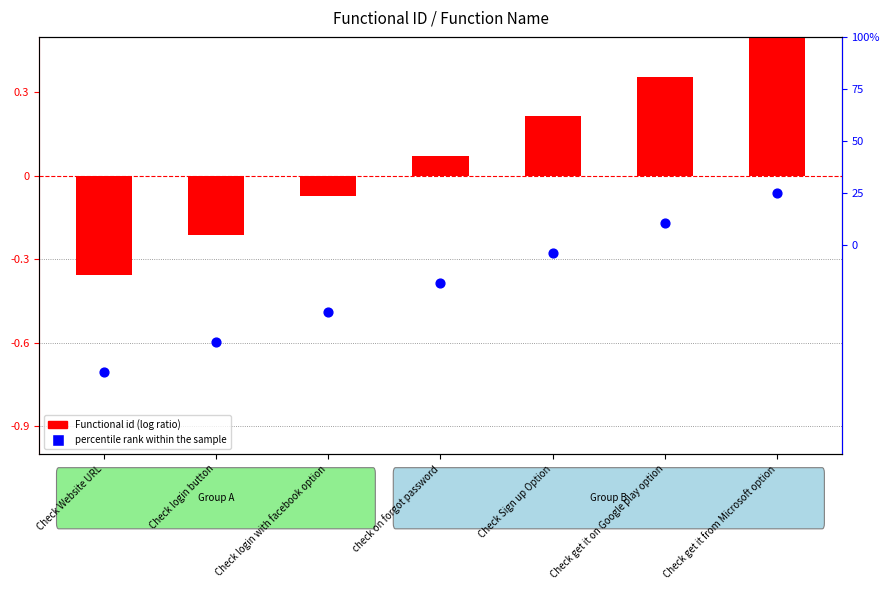

Which series has the largest Y range (max minus min)?

percentile rank within the sample